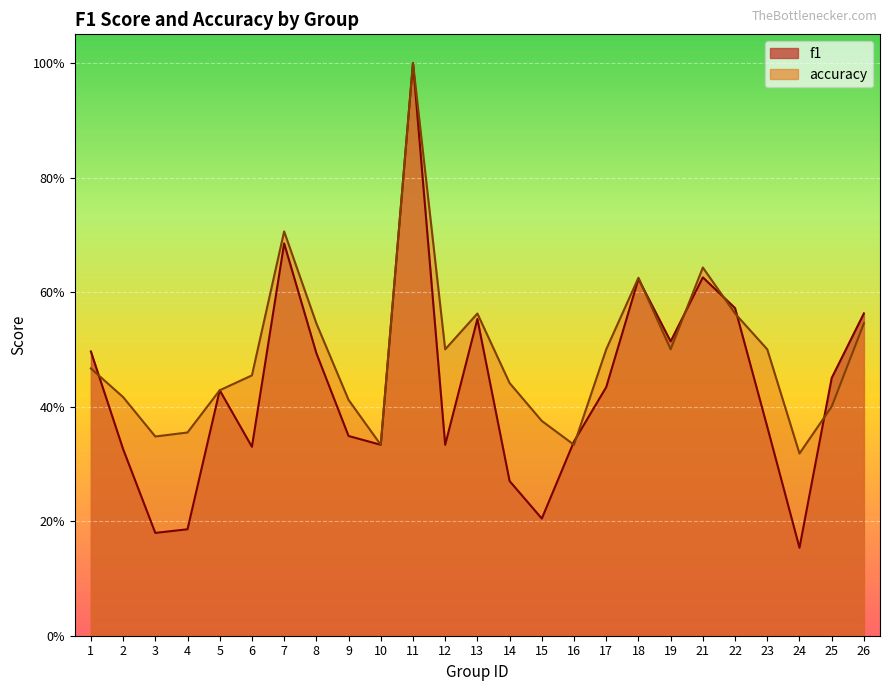

What is the sum of all accuracy values?

12.3